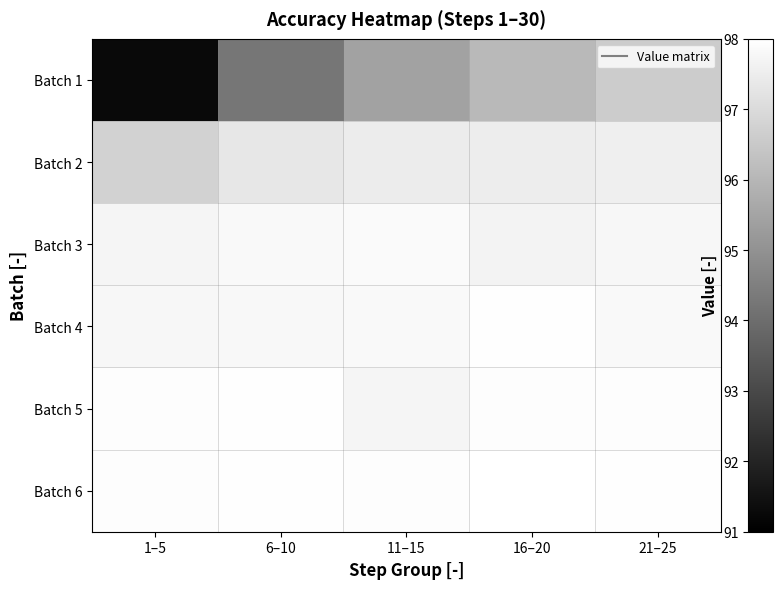

Reading left to right, list all the values displayed in this chart.

Batch 1: 1–5=91.3	6–10=94.2	11–15=95.4	16–20=96.1	21–25=96.6
Batch 2: 1–5=96.8	6–10=97.3	11–15=97.5	16–20=97.5	21–25=97.6
Batch 3: 1–5=97.7	6–10=97.8	11–15=97.9	16–20=97.7	21–25=97.8
Batch 4: 1–5=97.8	6–10=97.8	11–15=97.8	16–20=98.0	21–25=97.8
Batch 5: 1–5=97.9	6–10=98.0	11–15=97.7	16–20=97.9	21–25=97.9
Batch 6: 1–5=97.9	6–10=98.0	11–15=97.9	16–20=98.0	21–25=98.0